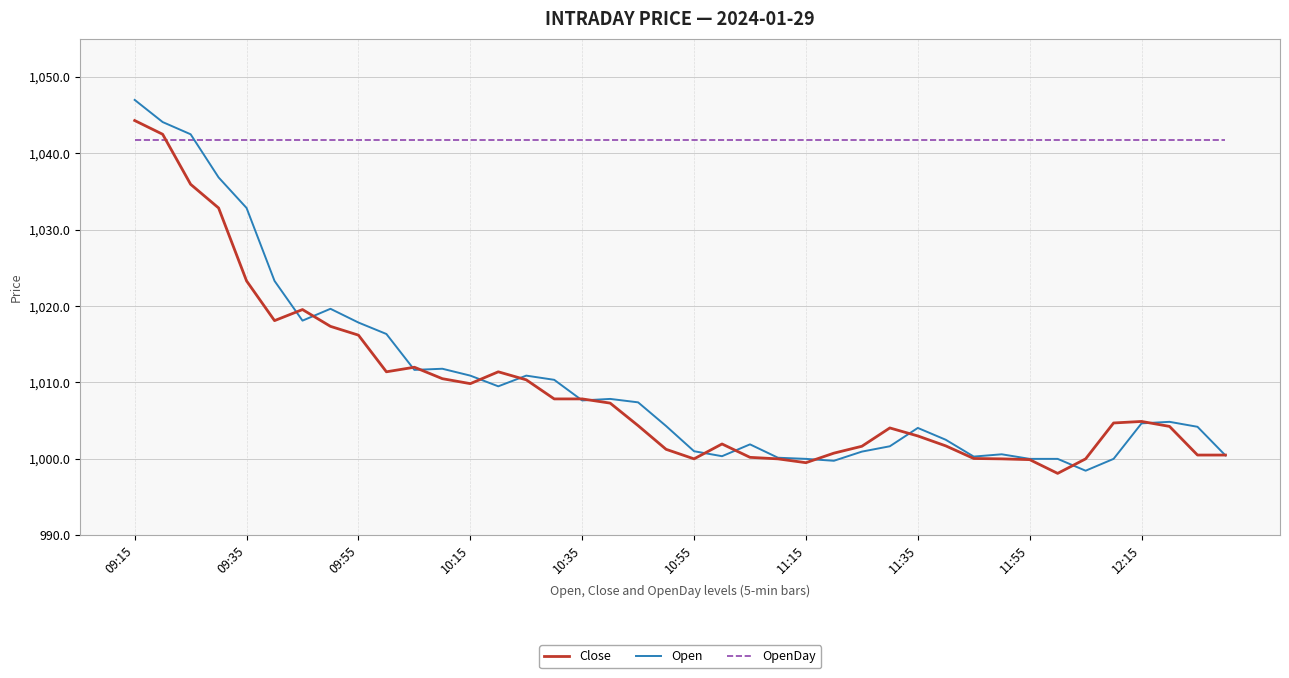

What is the lowest value of the Open series?

998.5